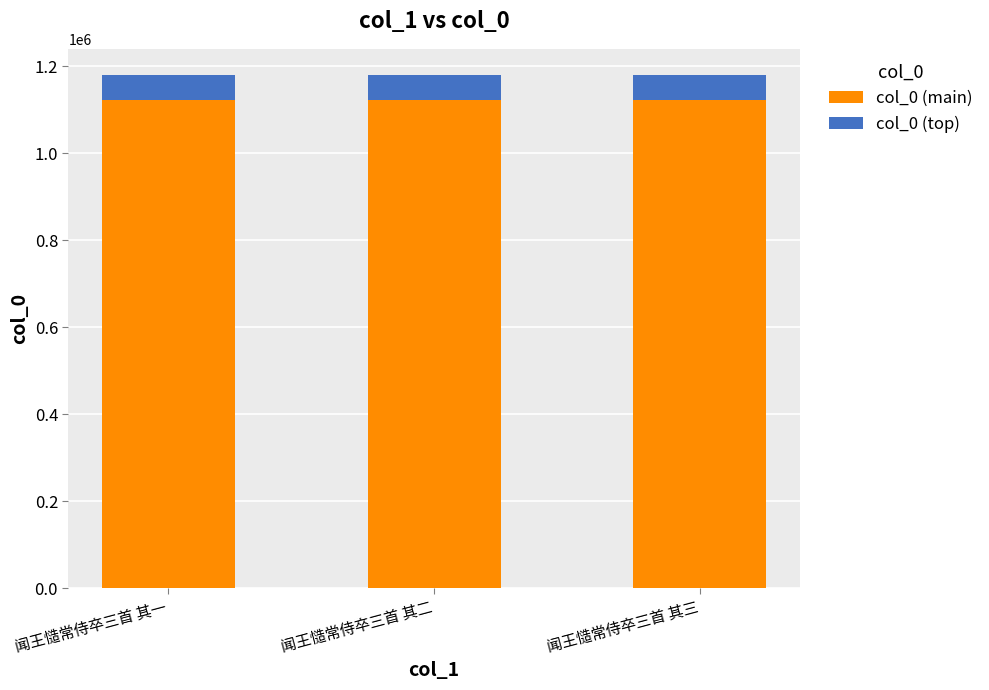

True or false: col_0 (main) has a value of 1121597.6 at 闻王慥常侍卒三首 其三.

True